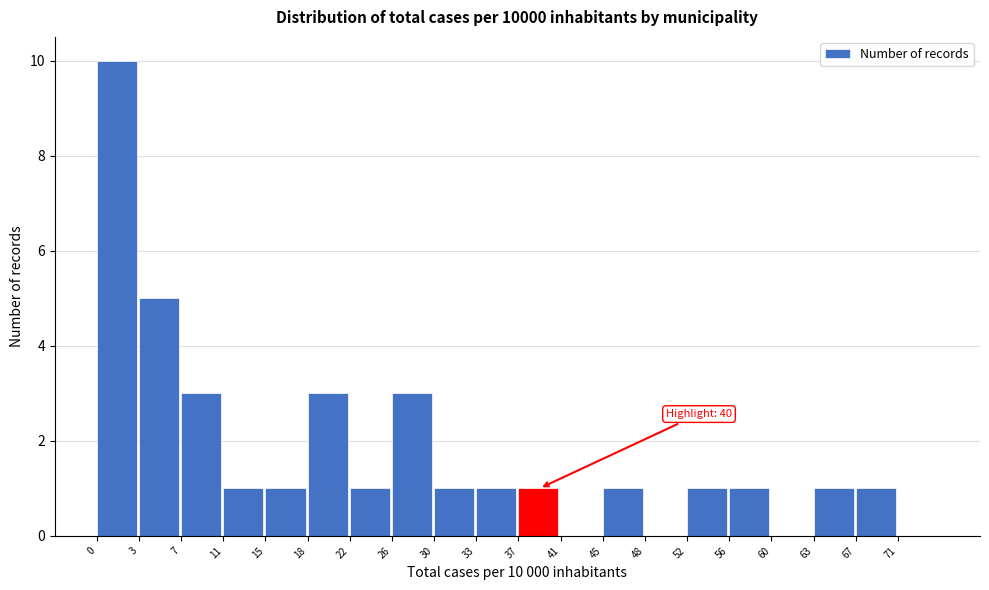

Over which range of the x-axis is the bar tallest?

0.00 to 3.75